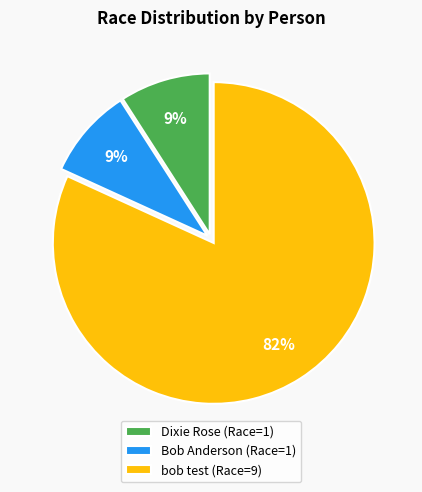

Count the number of slices in the pie.

3